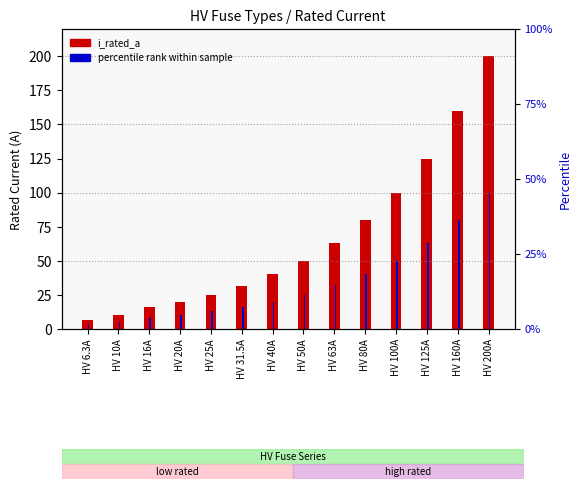

What position from the left is HV 16A?

3